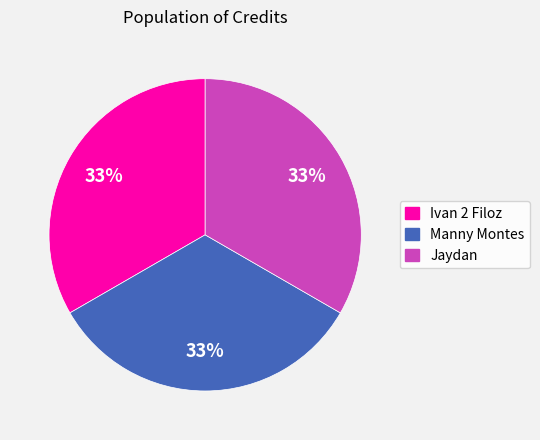

Count the number of slices in the pie.

3